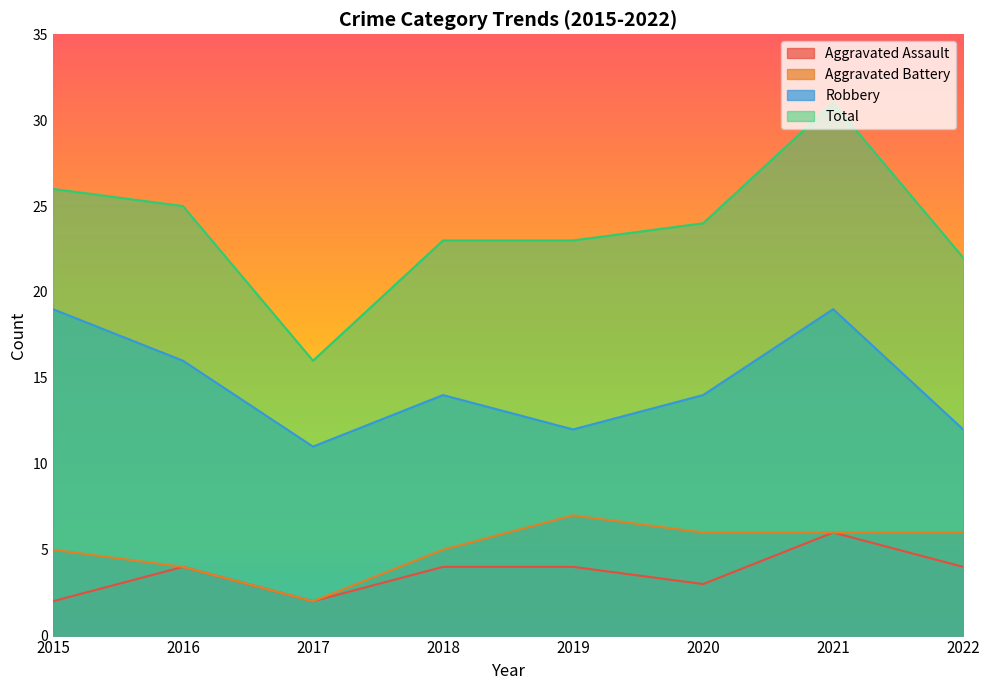

What is the sum of all Robbery values?

117